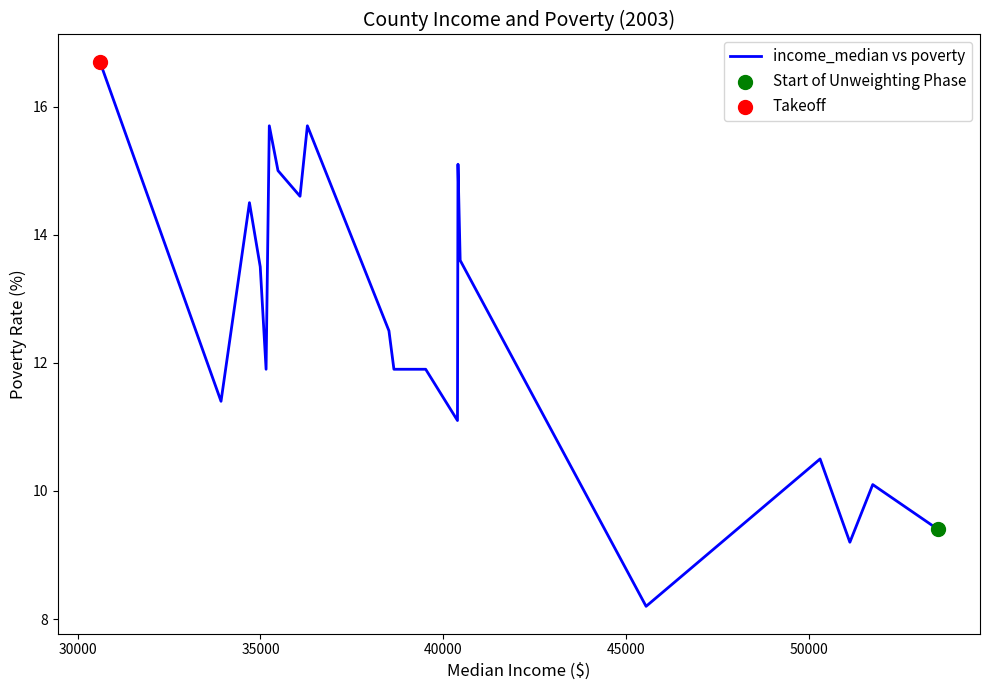

What is the maximum value shown in the chart?

16.7